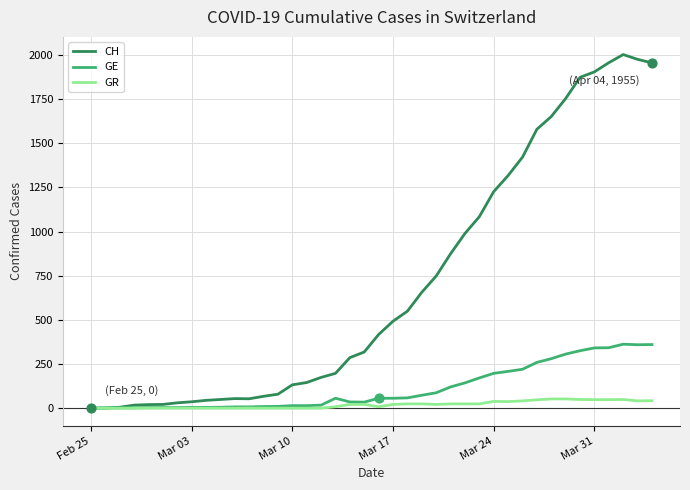

Which series has the largest total across all categories?

CH